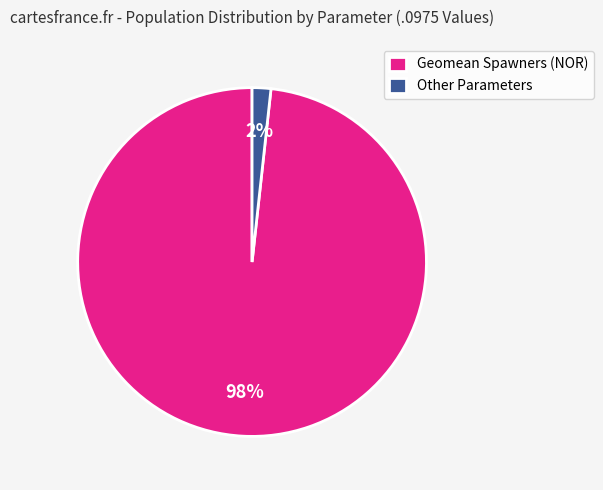

How many segments does this pie chart have?

2